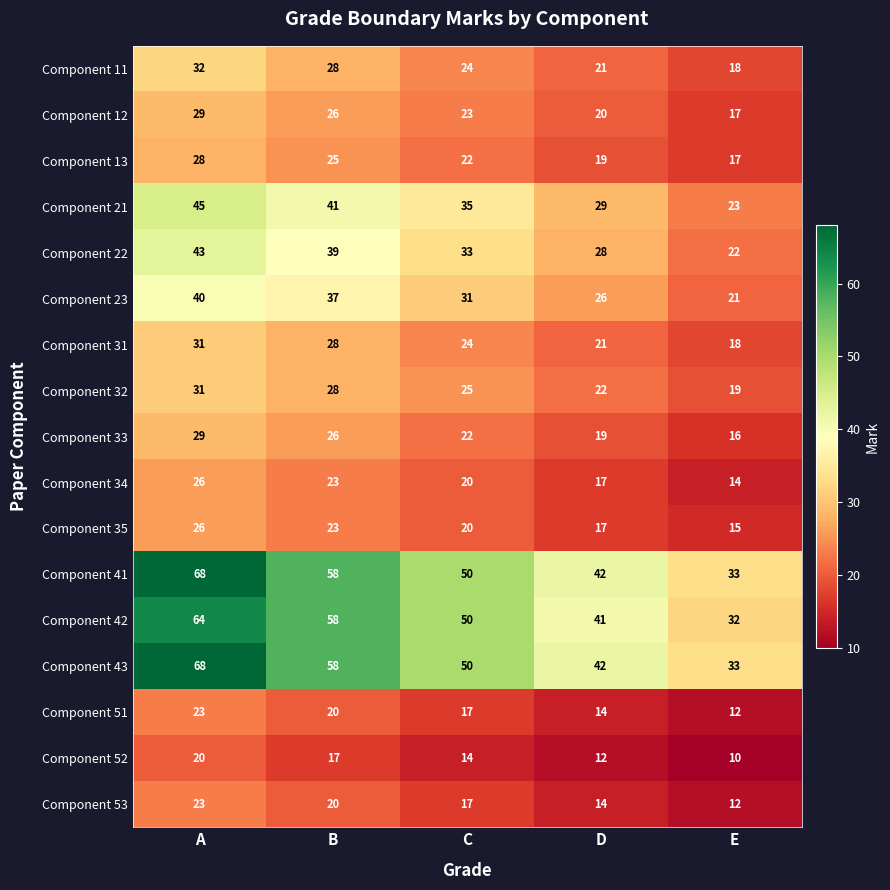

At which label is Component 22 closest to 32?

C